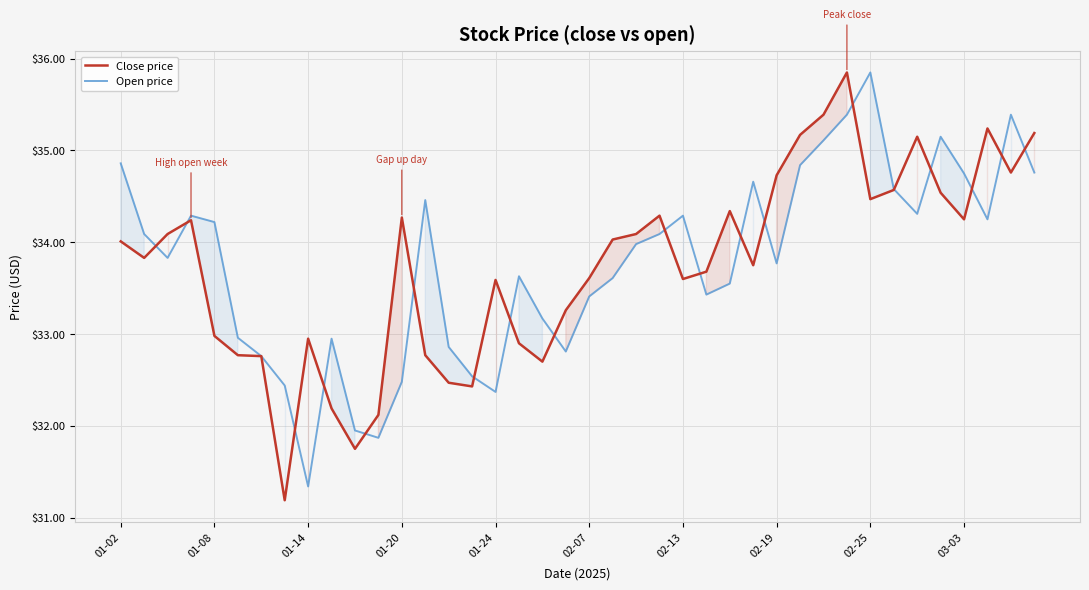

True or false: Open price has a value of 9.8 at 02-13.

False